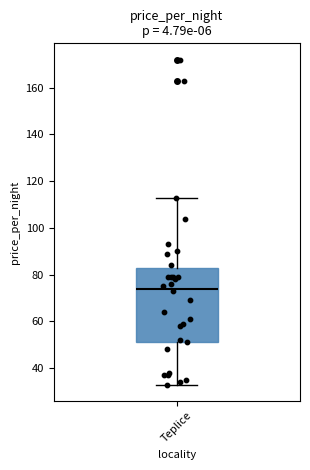

Transcribe this box plot: give where the median line is, the range the box spans, and where the two whiskers end, as read against the y-axis. The values are not printed on the chart, so give them approximately, as read against the axis.

median 74, box 52 to 82, whiskers 34 to 114